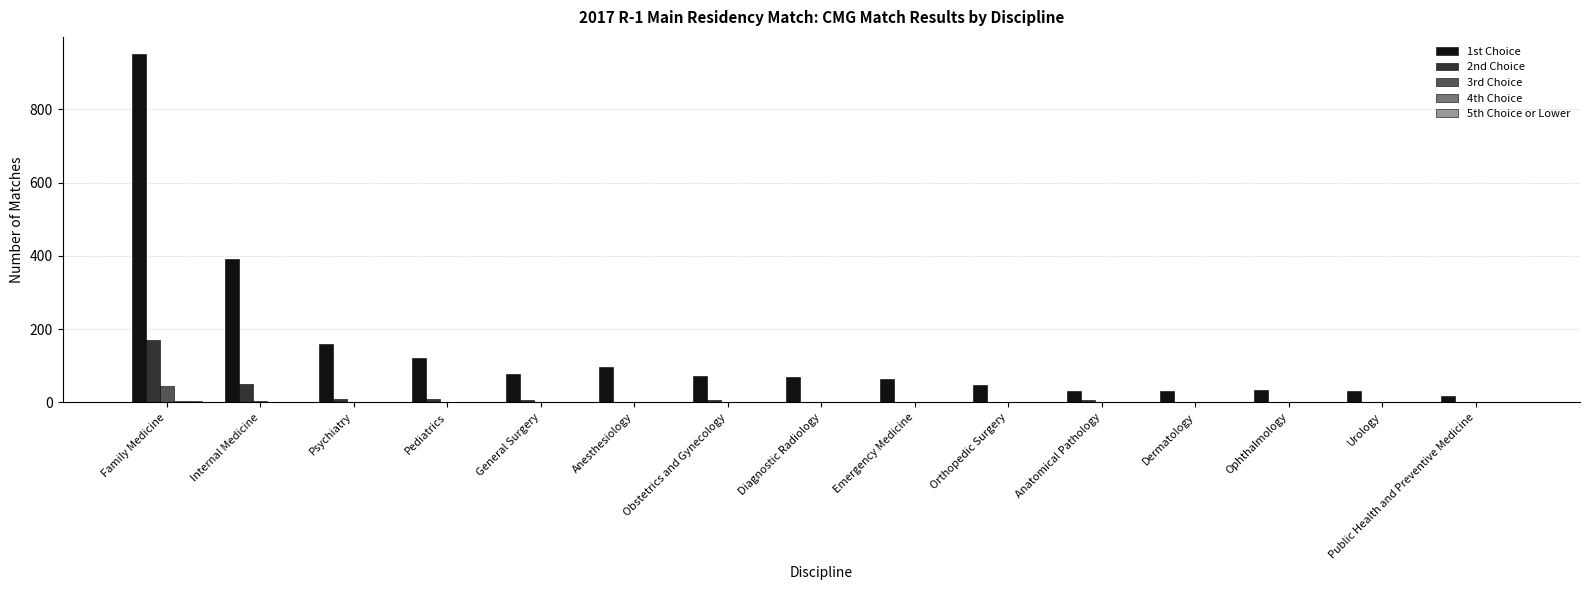

How many values in the 3rd Choice series exceed 0?

7